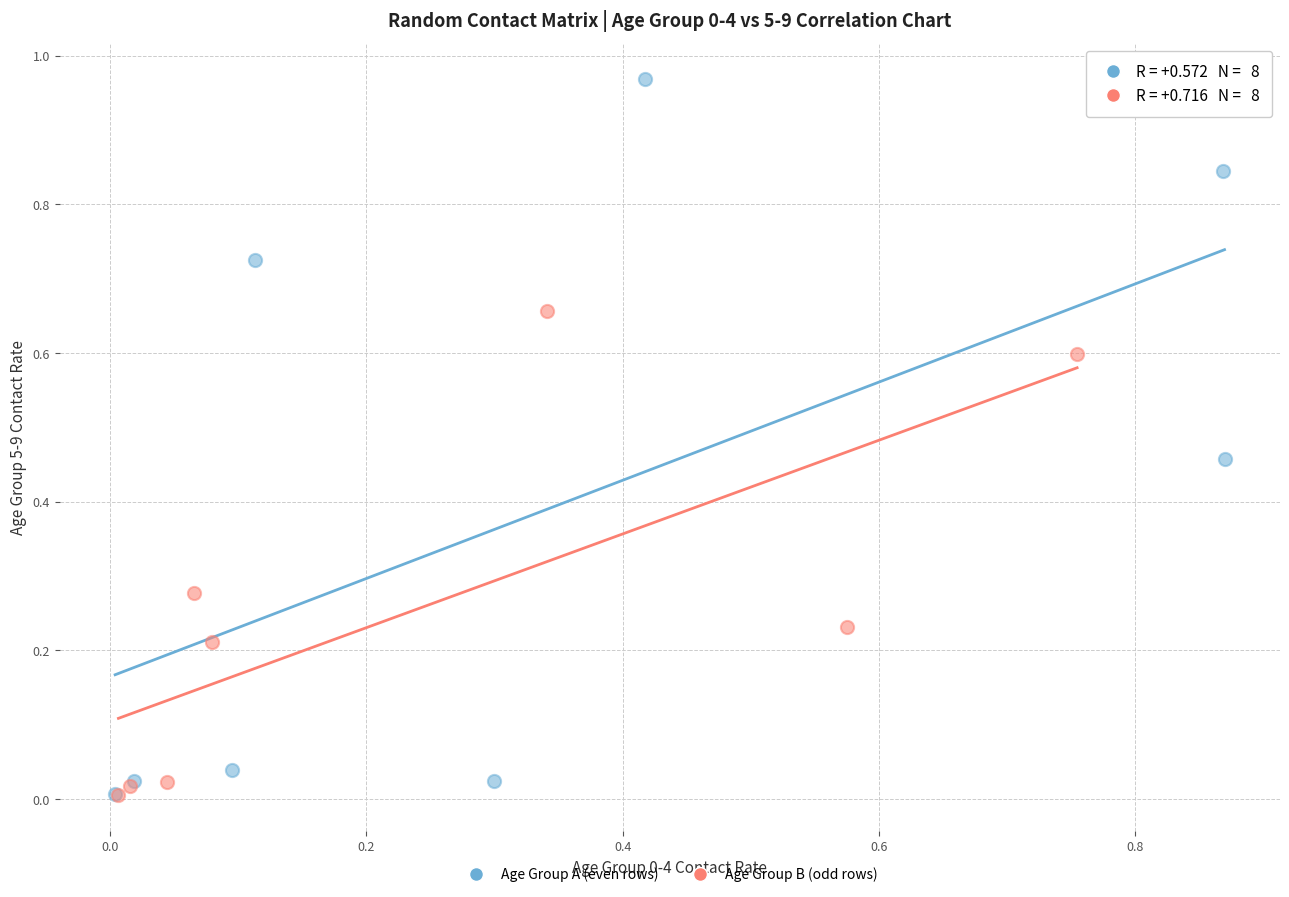

Which series has the largest Y range (max minus min)?

Age Group A (even rows)